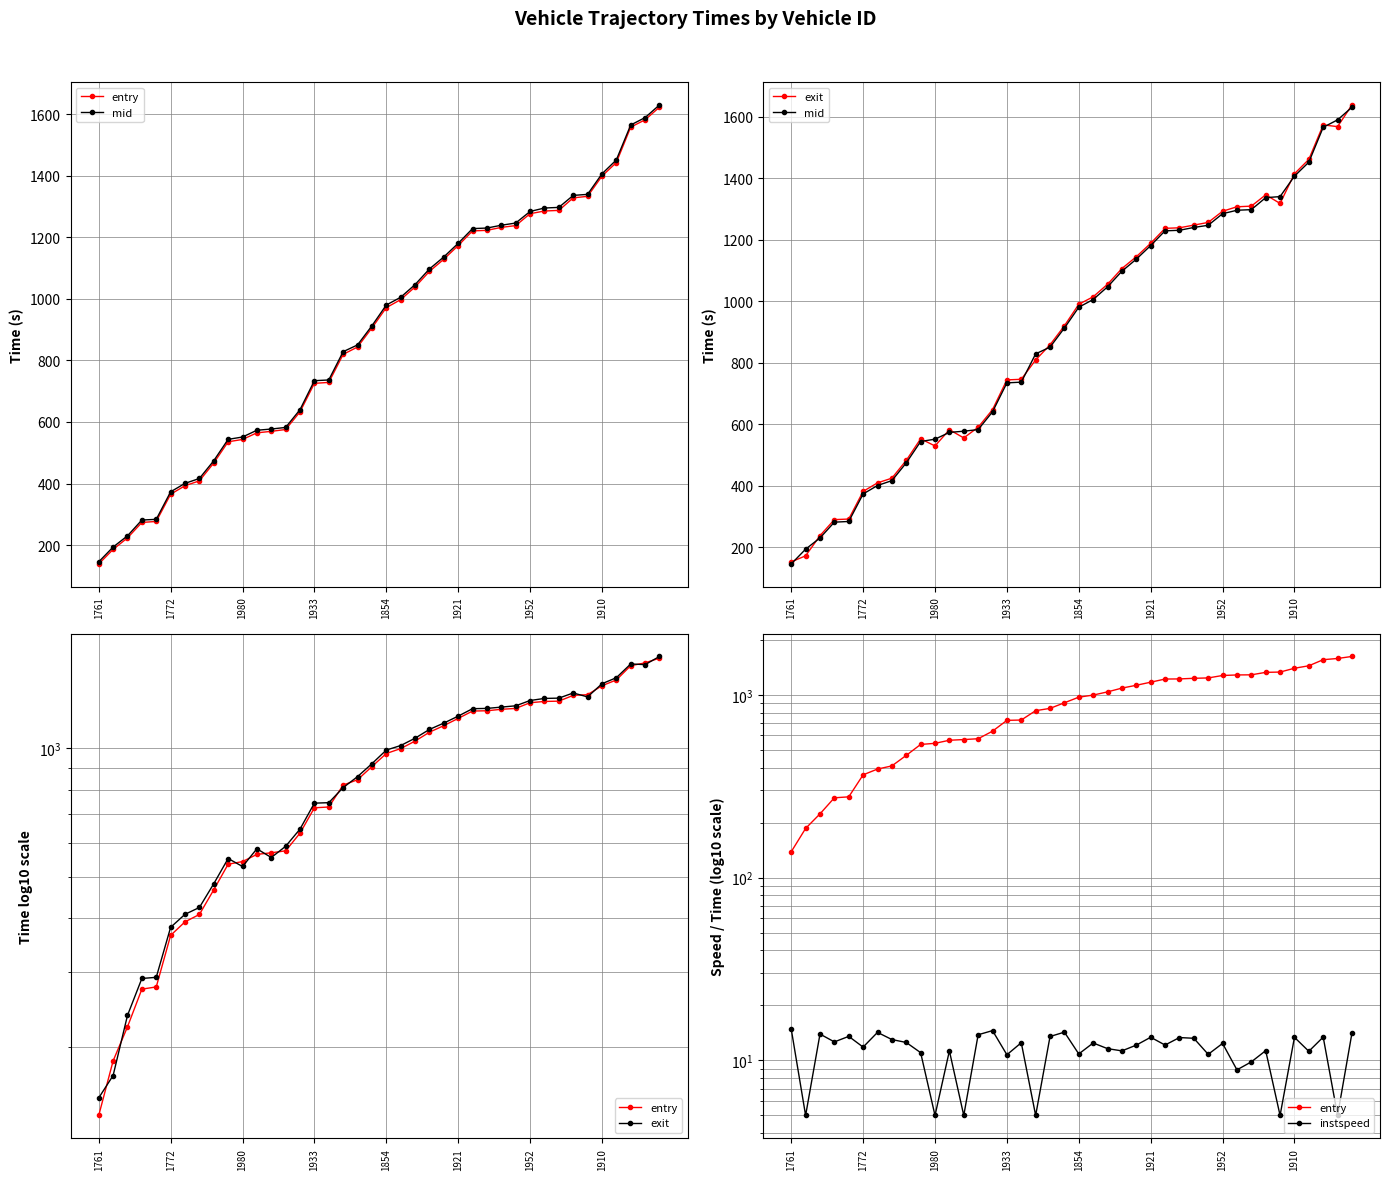

What is the difference between the maximum and minimum values in the mid series?

1484.7